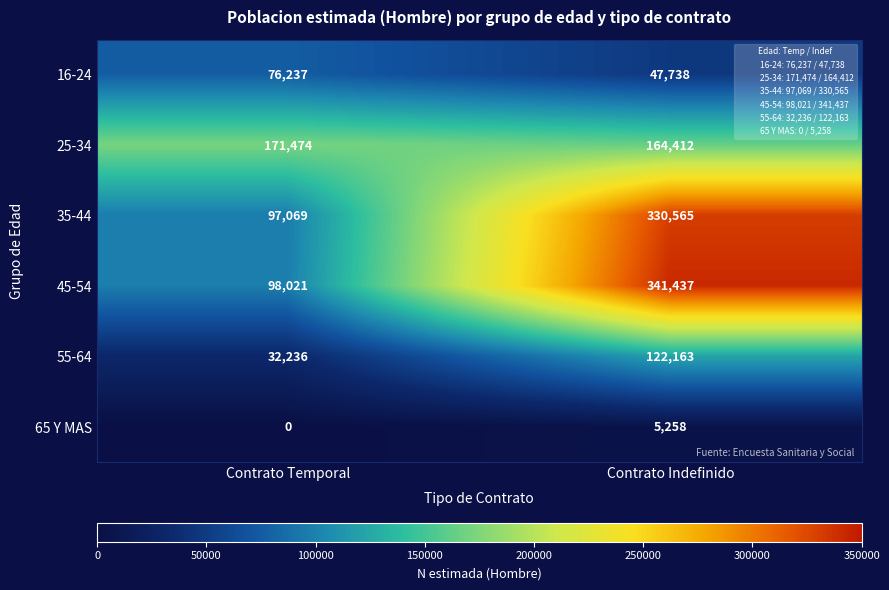

At which label is 35-44 closest to 213817?

Contrato Temporal